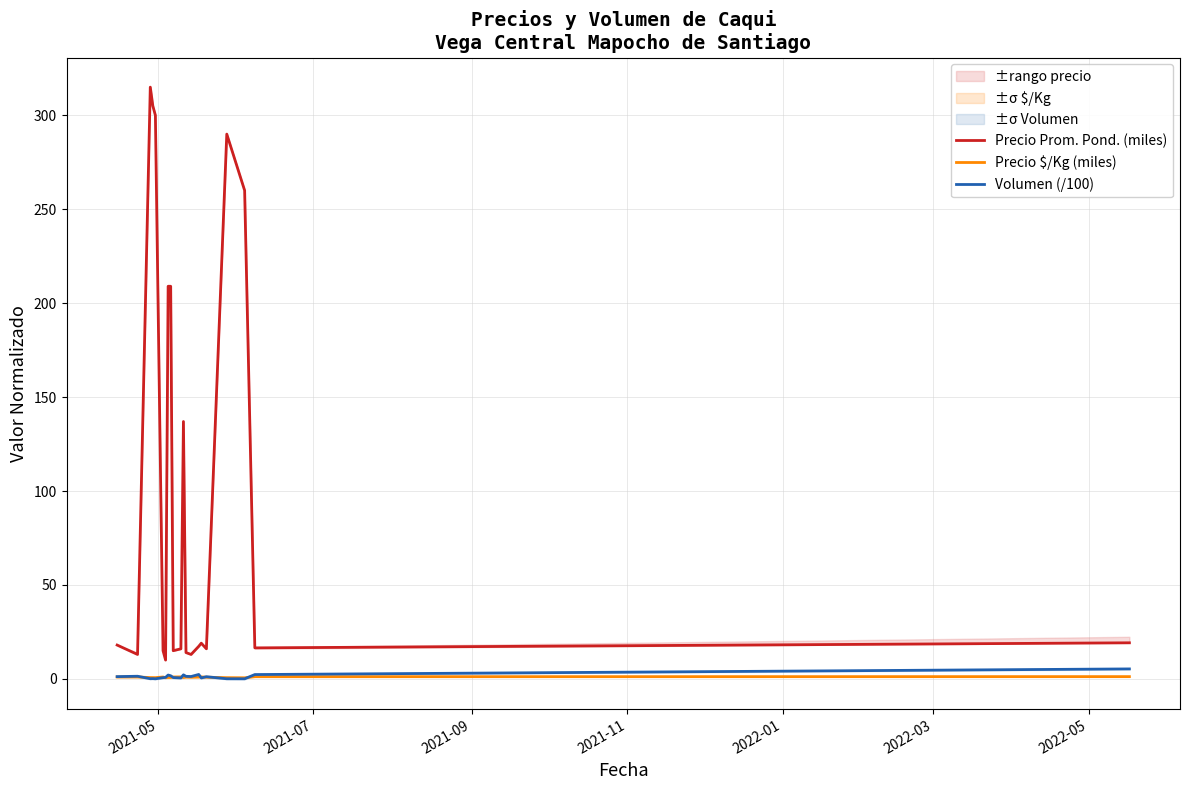

True or false: Volumen (/100) and Precio Prom. Pond. (miles) cross at least once.

False